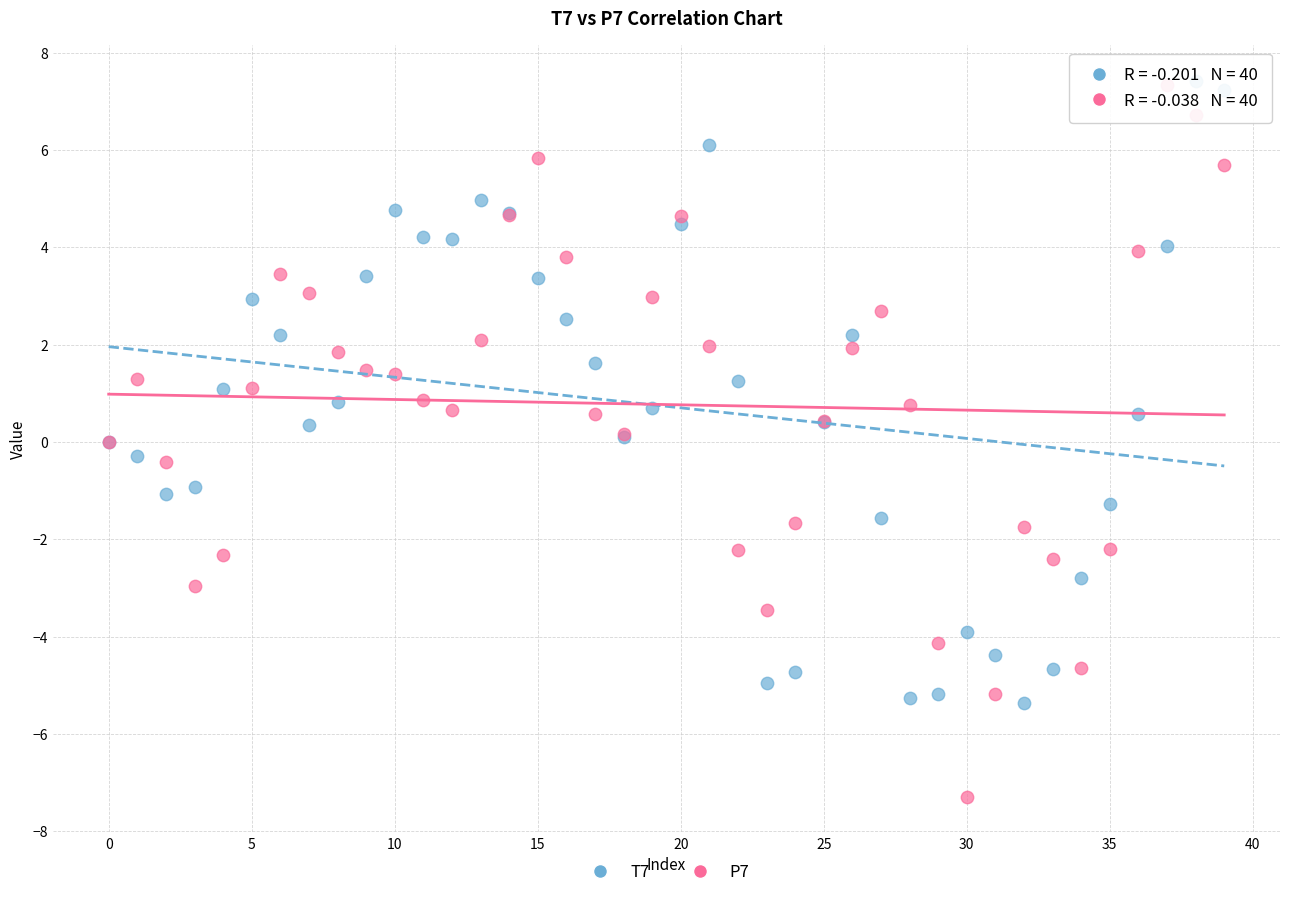

Which series has the widest spread of Y values?

P7